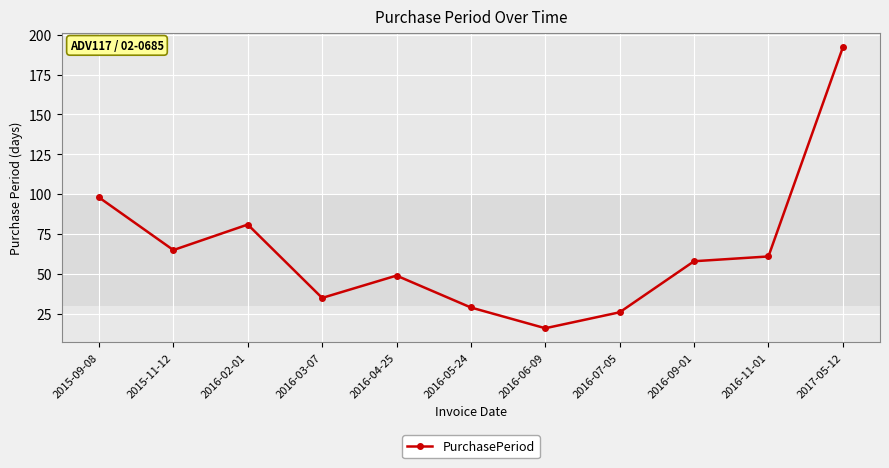

Which has a higher value, 2016-11-01 or 2016-09-01?

2016-11-01